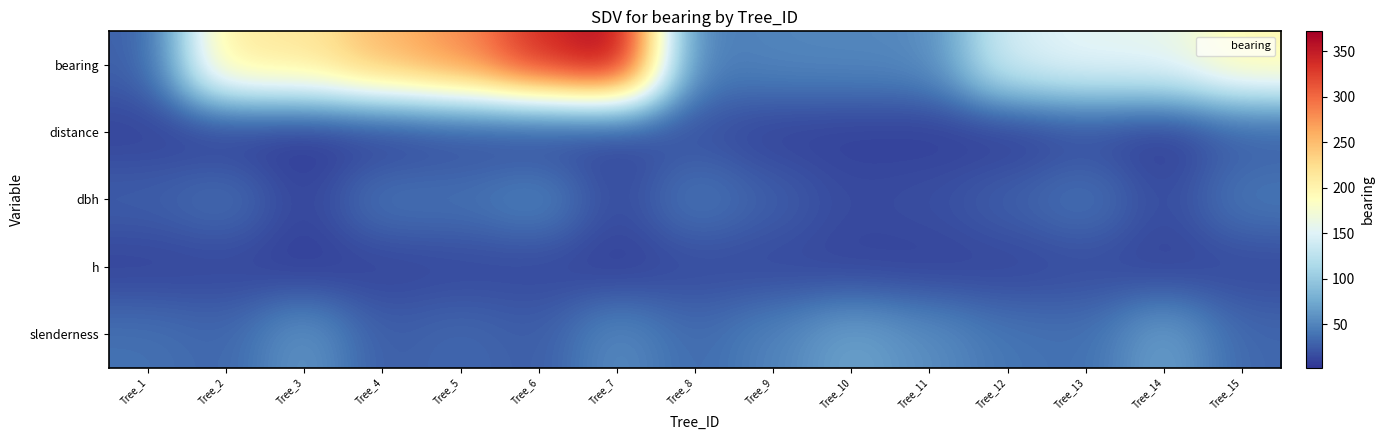

What is the maximum value shown in the chart?

372.0